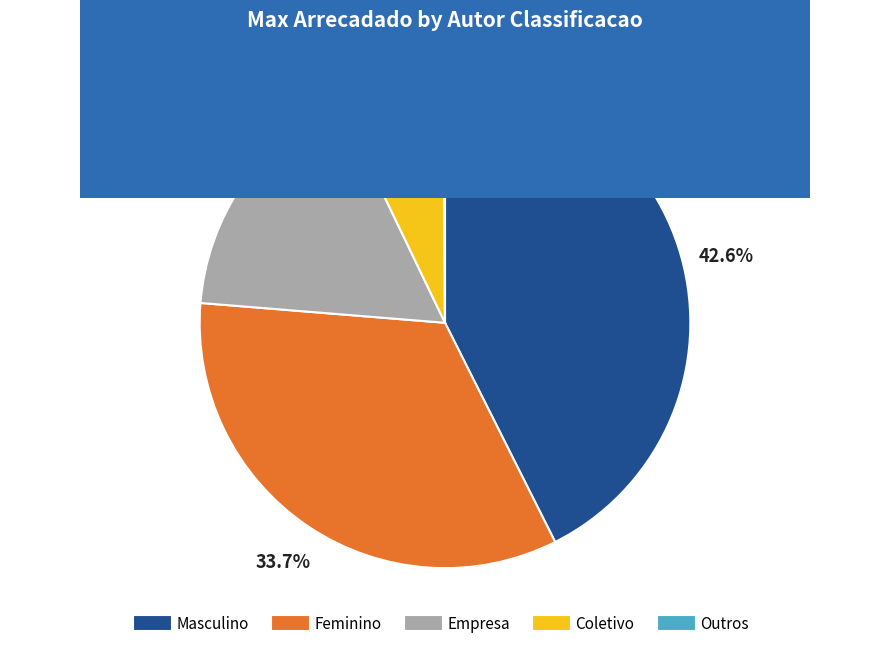

Is there a majority slice in this chart?

No